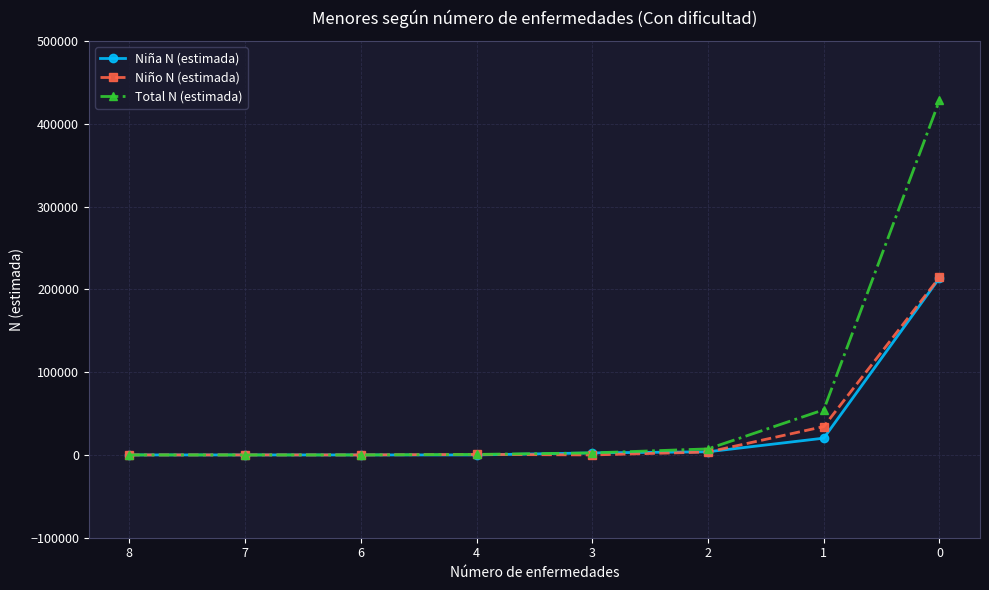

What are all the series names shown in the legend?

Niña N (estimada), Niño N (estimada), Total N (estimada)